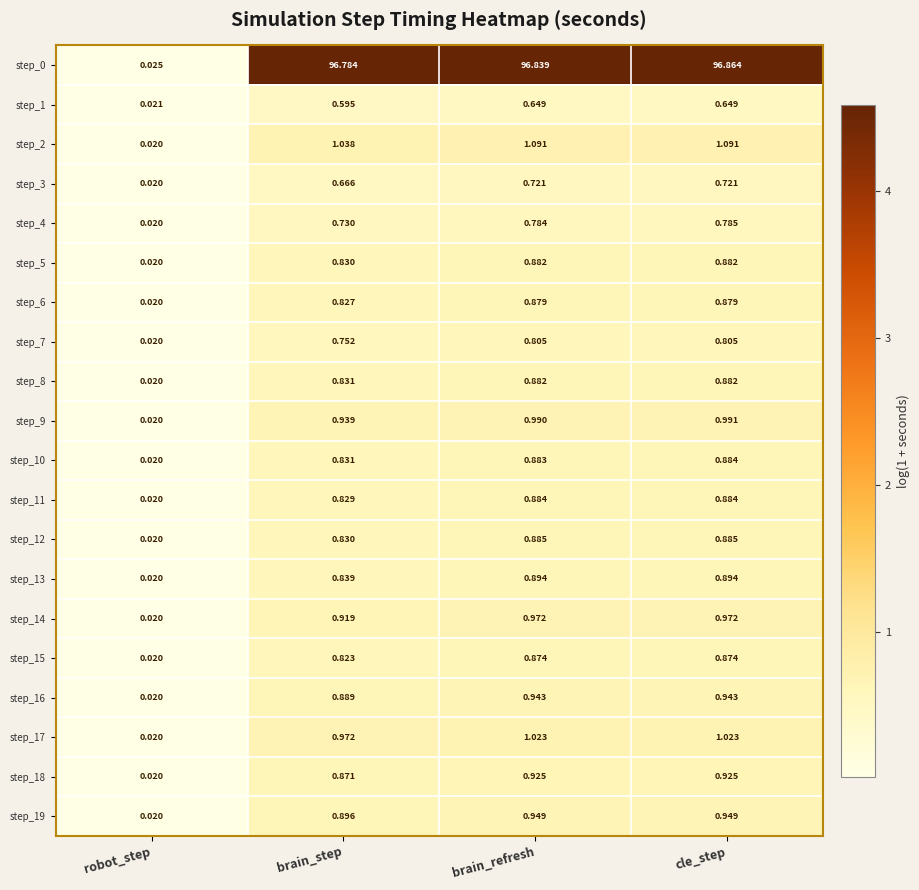

Which label corresponds to the smallest value in the chart?

robot_step